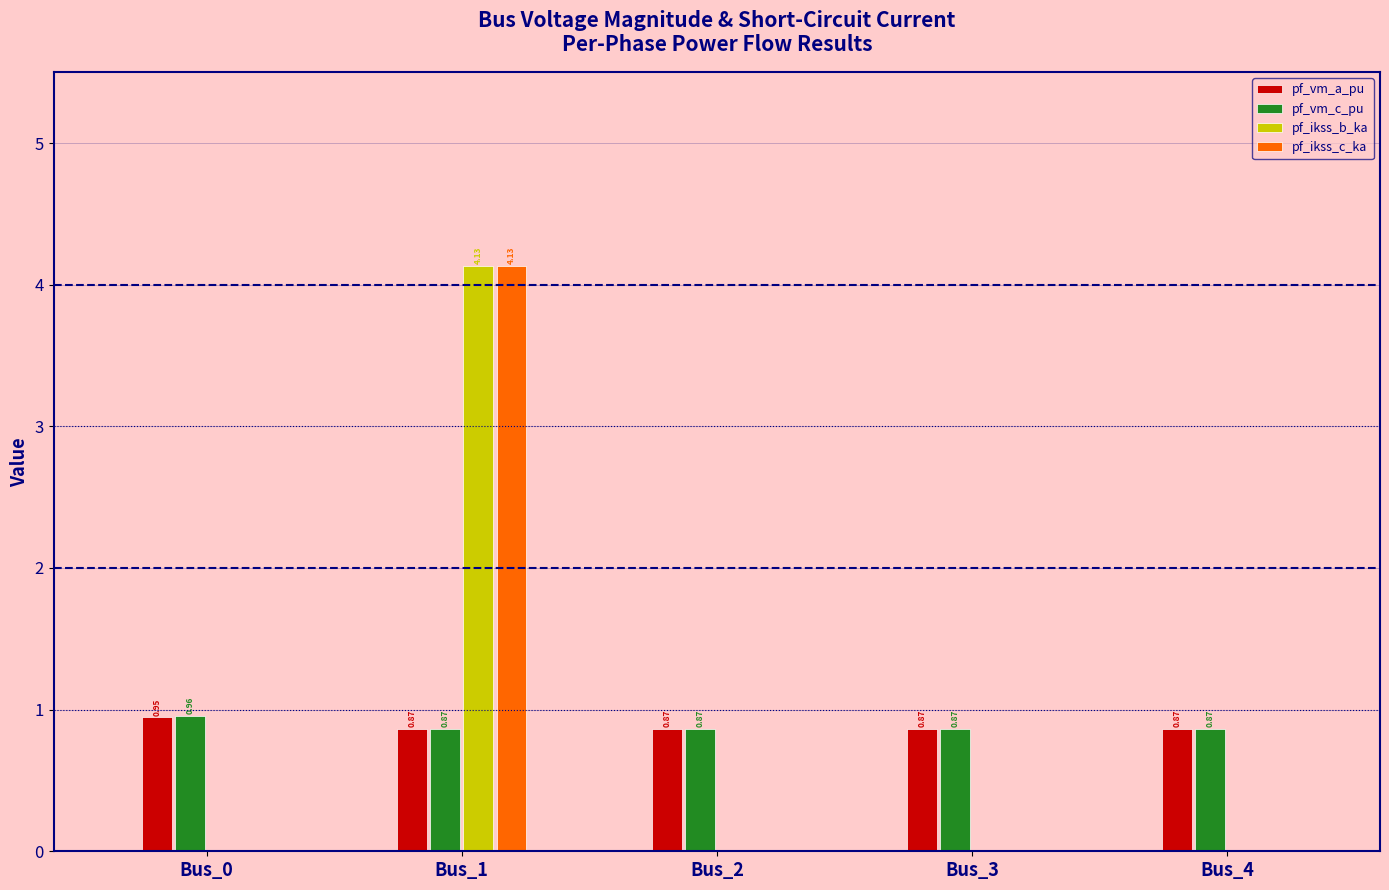

Is the value of pf_vm_c_pu at Bus_2 greater than the value of pf_ikss_c_ka at Bus_3?

Yes